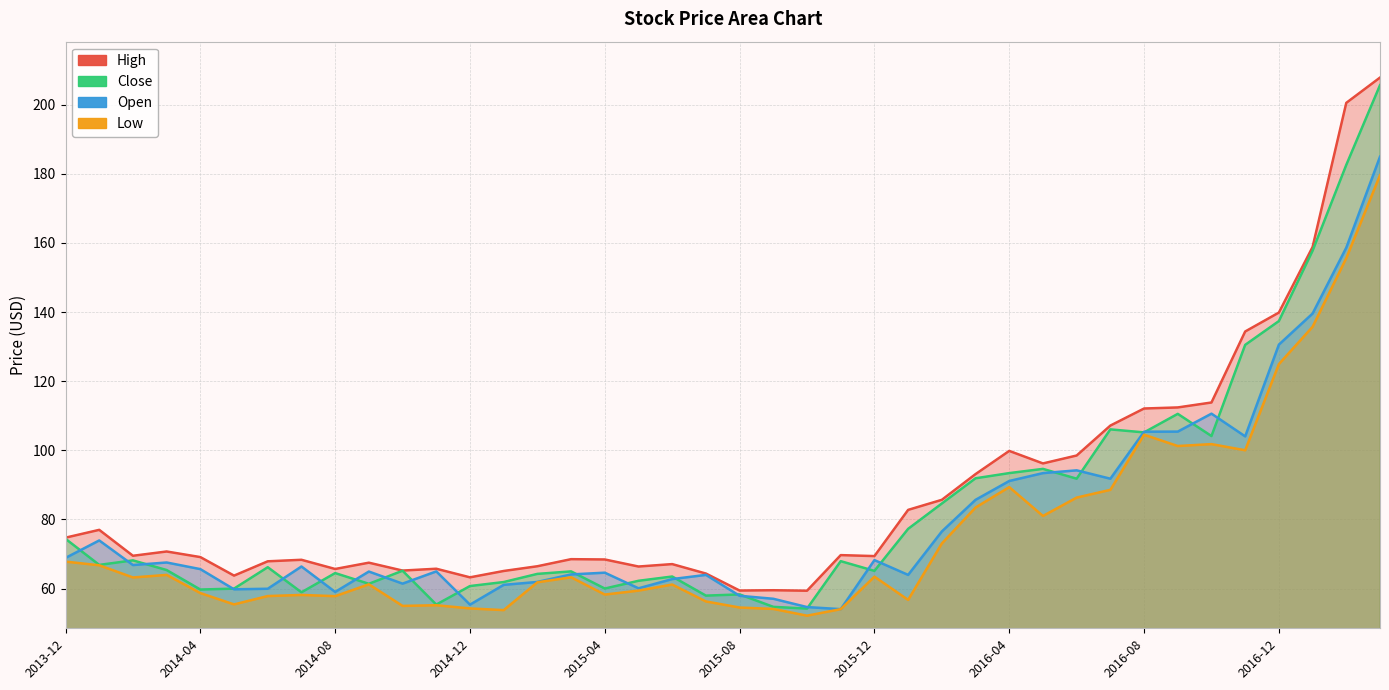

Where is Open nearest to the value 119?

34